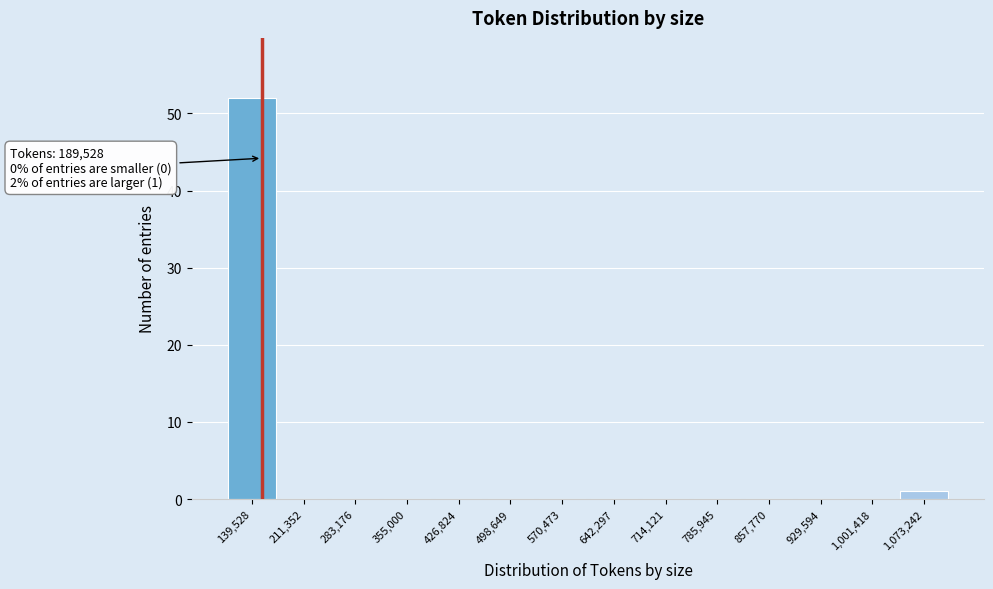

Reading left to right, what are all the values shown in this chart?

139,528=52	211,352=0	283,176=0	355,000=0	426,824=0	498,649=0	570,473=0	642,297=0	714,121=0	785,945=0	857,770=0	929,594=0	1,001,418=0	1,073,242=1